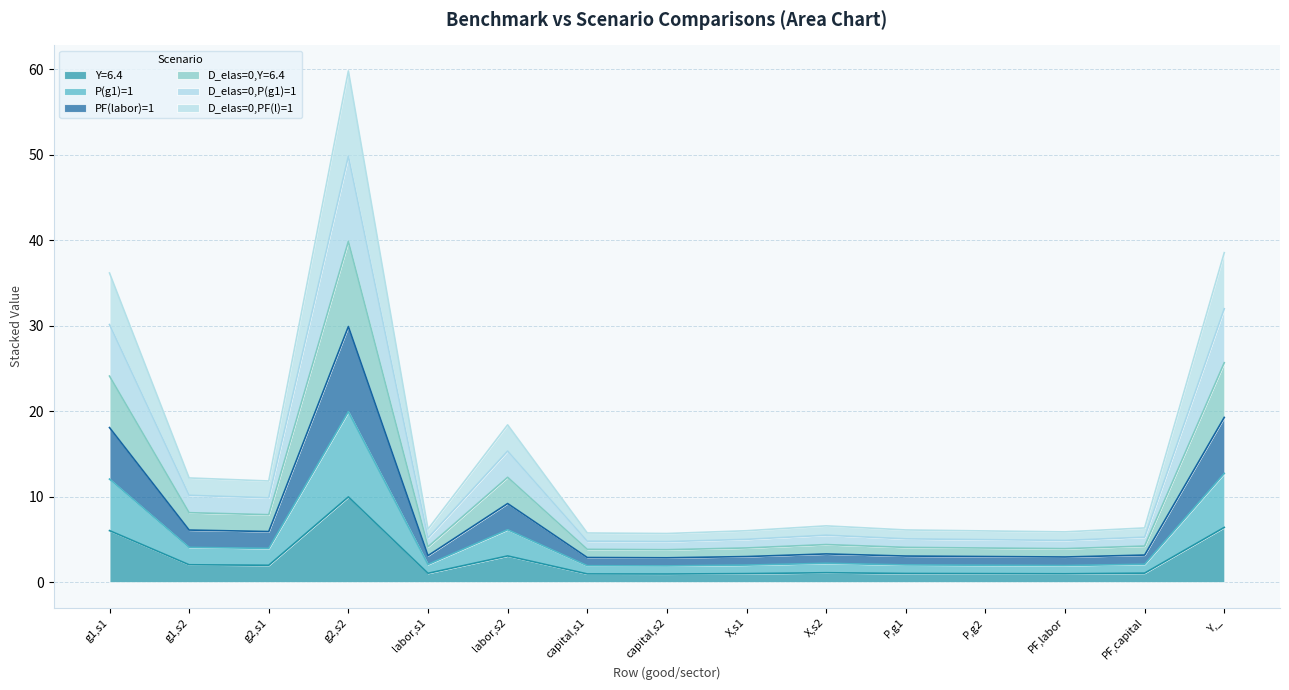

What is the value of the P(g1)=1 point at the 14th from the left?

2.1